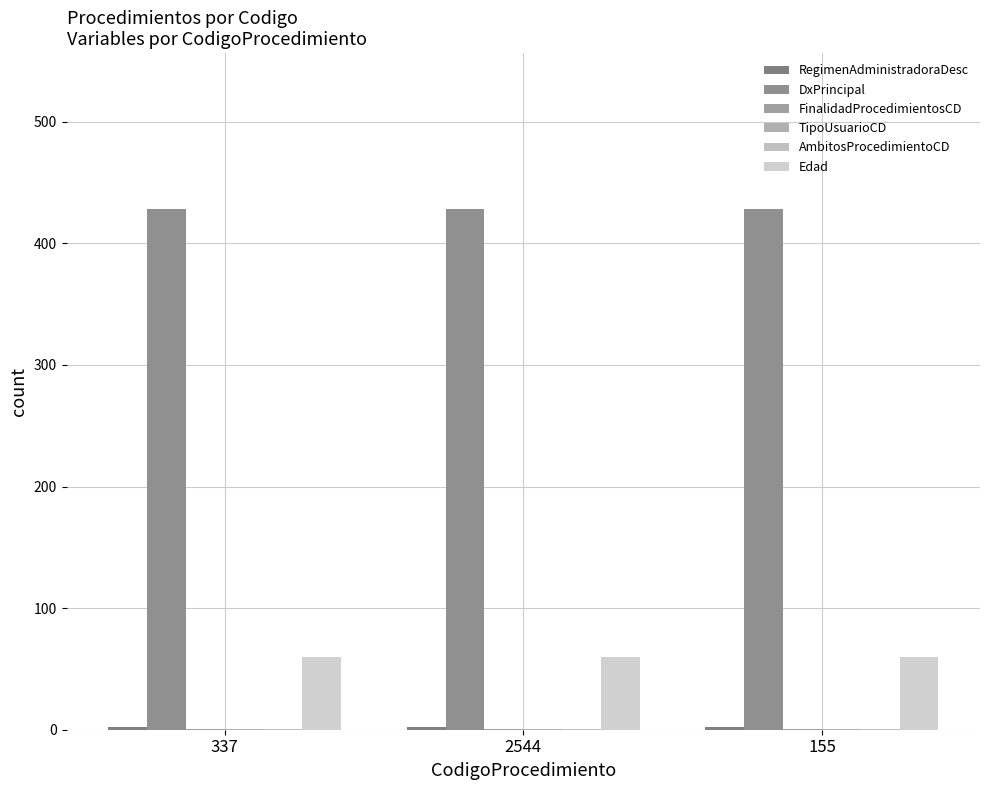

Does the chart contain stacked bars?

No